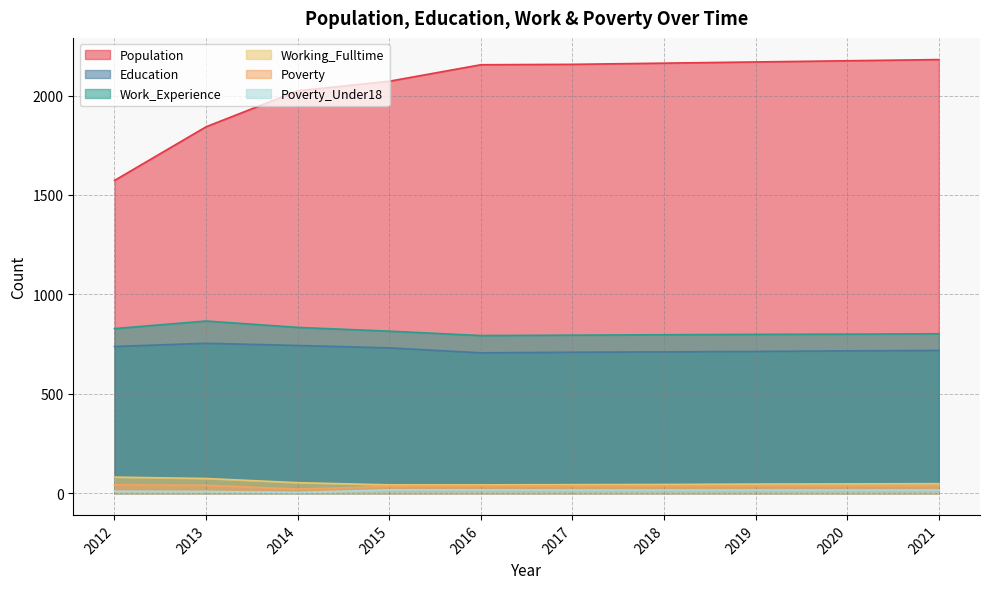

What is the sum of all Work_Experience values?

8129